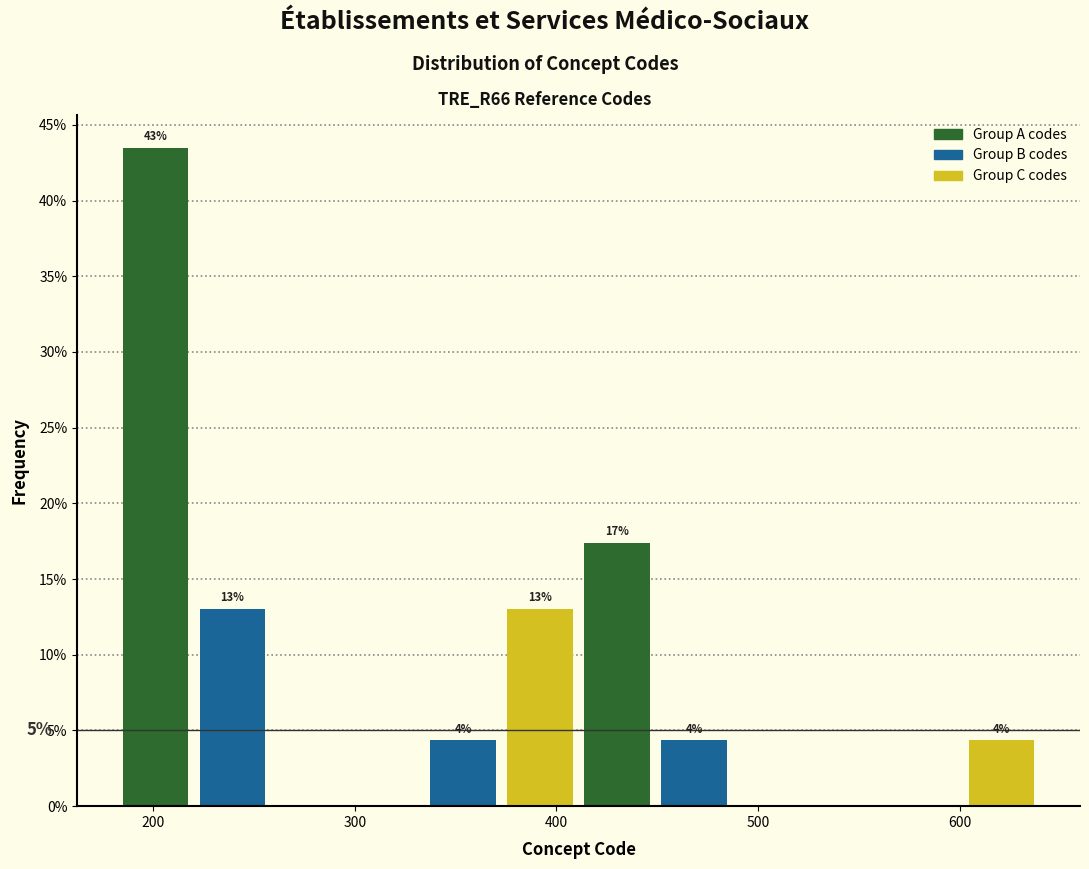

Around what value on the x-axis is the tallest bar? Give the approximate position of its centre, as read against the axis.

200